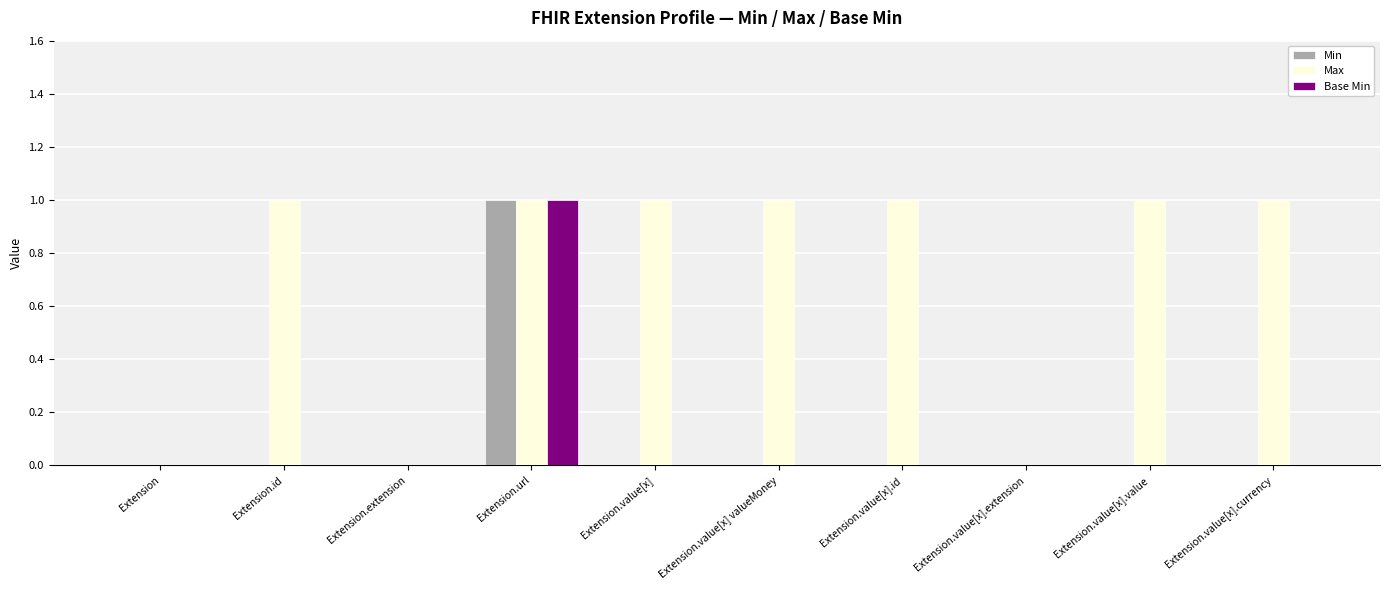

Reading left to right, what are all the values shown in this chart?

Min: 0	0	0	1	0	0	0	0	0	0
Max: 0	1	0	1	1	1	1	0	1	1
Base Min: 0	0	0	1	0	0	0	0	0	0